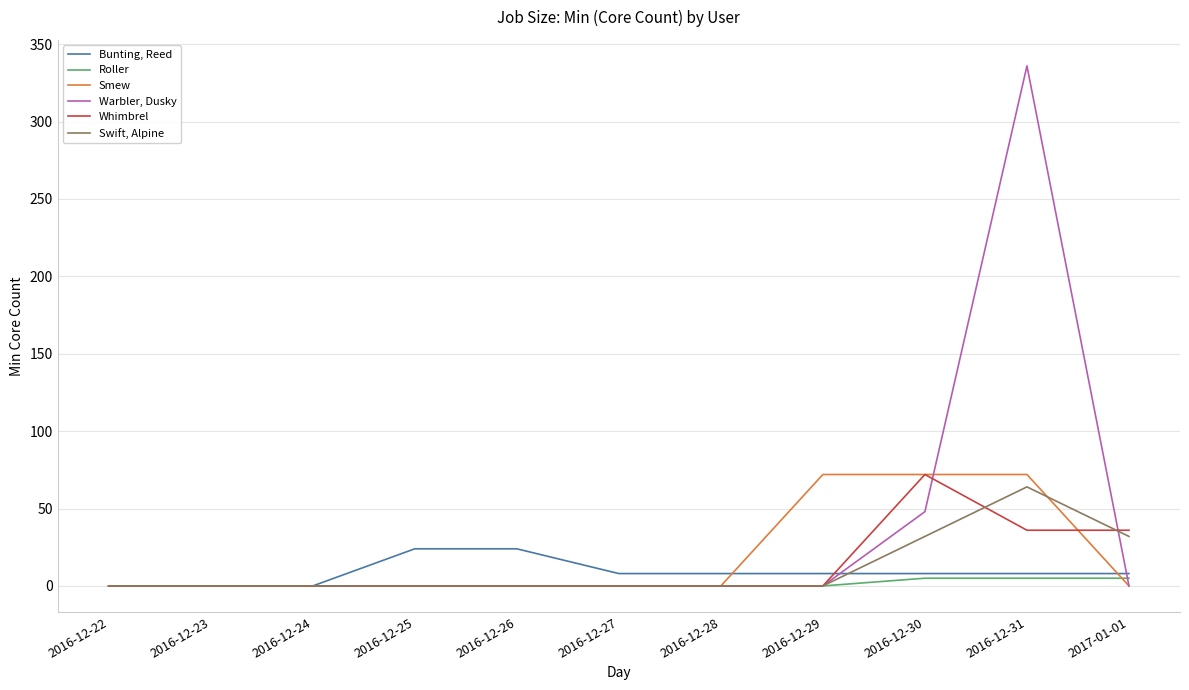

What are all the series names shown in the legend?

Bunting, Reed, Roller, Smew, Warbler, Dusky, Whimbrel, Swift, Alpine